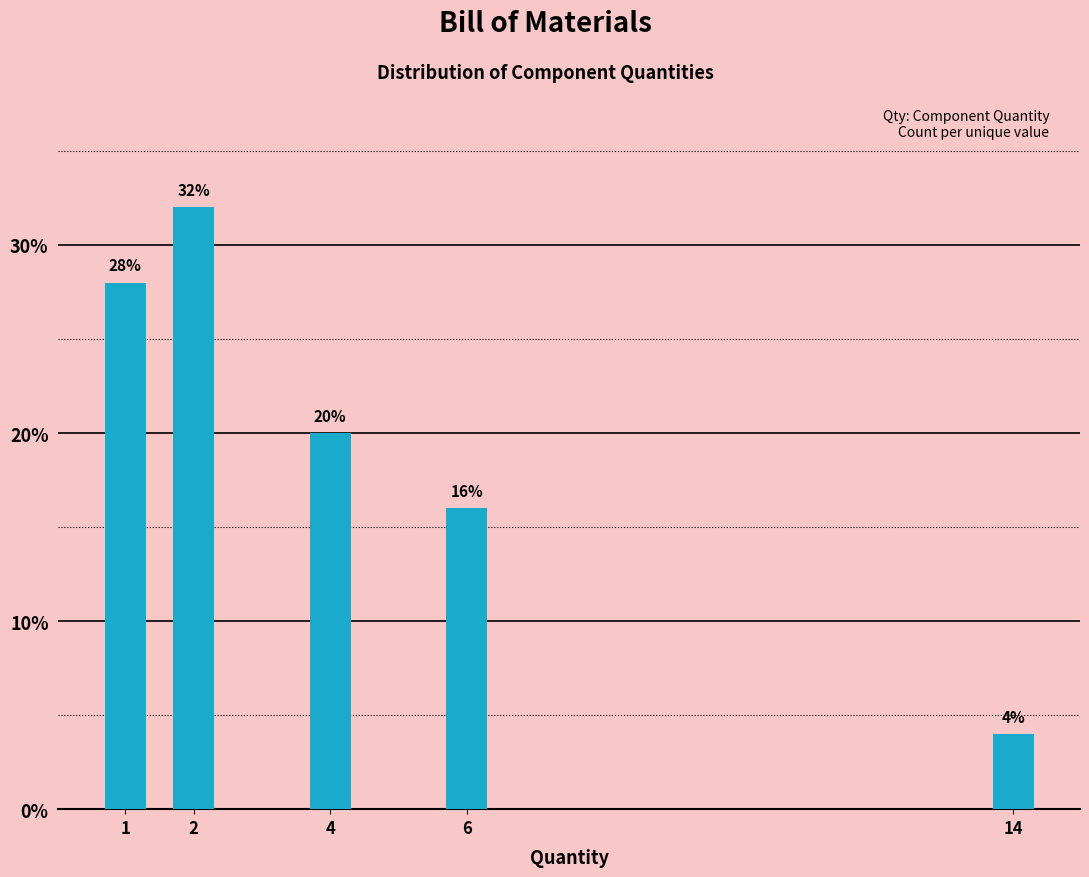

Reading left to right, extract all data points from this chart.

28.0	32.0	20.0	16.0	4.0